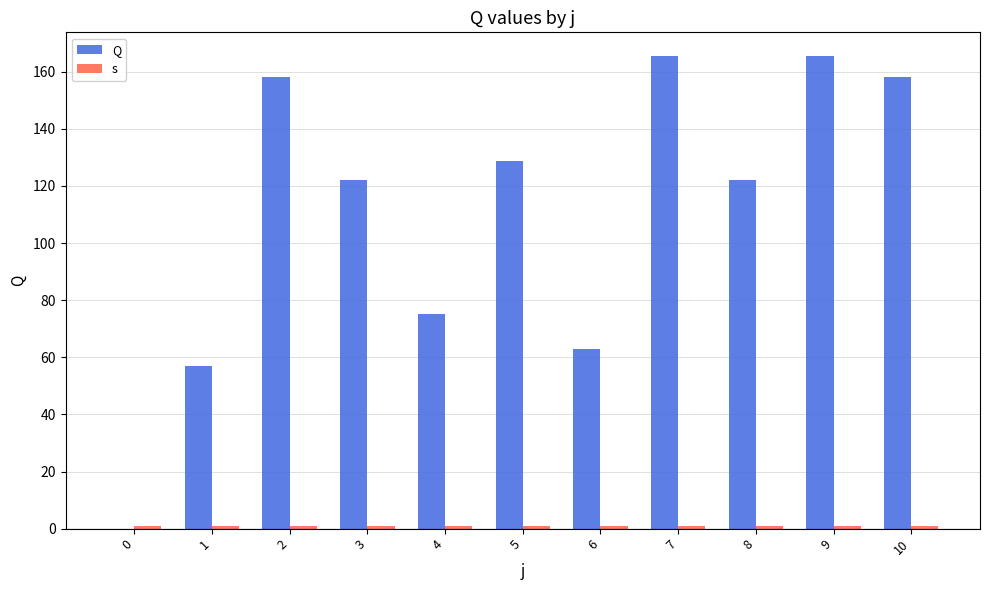

Reading left to right, extract all data points from this chart.

Q: 0=0.0	1=56.9	2=158.1	3=121.9	4=75.2	5=128.8	6=62.7	7=165.5	8=121.9	9=165.5	10=158.1
s: 0=1.0	1=1.0	2=1.0	3=1.0	4=1.0	5=1.0	6=1.0	7=1.0	8=1.0	9=1.0	10=1.0